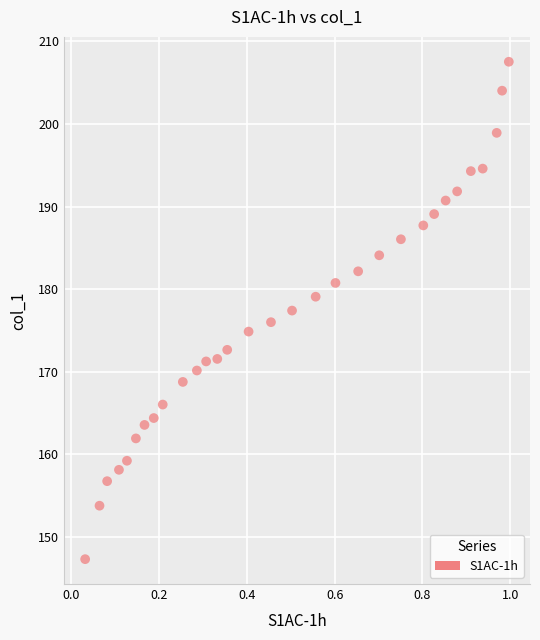

What is the range of X values (max minus min)?

1.0